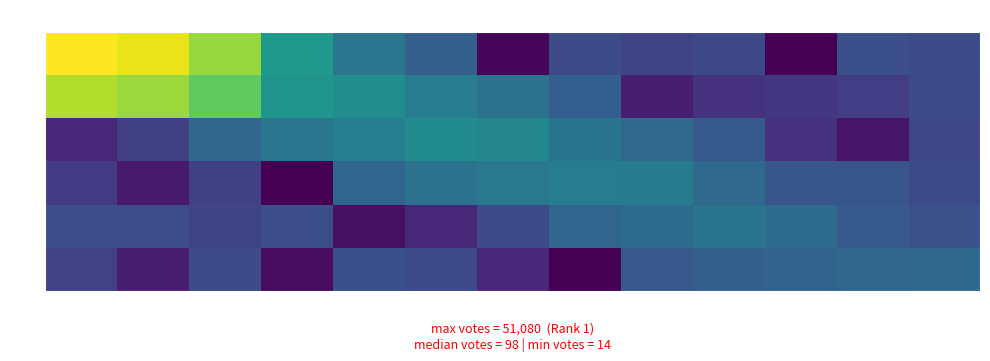

Reading left to right, transcribe all the data shown in this chart.

0: 1239=195550.5	1240=129122.2	1241=29322.8	1242=690.5	1243=118.0	1244=40.0	1245=1.2	1246=17.3	1247=12.0	1248=14.2	1249=1.0	1250=19.4	1251=16.6
1: 1239=49014.9	1240=31811.9	1241=9776.8	1242=587.1	1243=399.5	1244=176.2	1245=92.0	1246=38.1	1247=2.8	1248=5.8	1249=7.3	1250=9.1	1251=15.7
2: 1239=4.0	1240=10.3	1241=54.8	1242=121.5	1243=196.8	1244=359.2	1245=282.2	1246=115.6	1247=63.9	1248=30.7	1249=6.1	1250=2.0	1251=13.7
3: 1239=8.8	1240=2.4	1241=9.9	1242=1.0	1243=54.0	1244=100.8	1245=131.2	1246=178.1	1247=152.4	1248=65.8	1249=26.0	1250=25.5	1251=15.5
4: 1239=18.8	1240=17.9	1241=12.0	1242=18.4	1243=1.8	1244=3.9	1245=17.2	1246=52.8	1247=72.9	1248=106.3	1249=70.5	1250=30.3	1251=20.5
5: 1239=10.9	1240=2.8	1241=16.0	1242=1.5	1243=19.7	1244=15.4	1245=4.0	1246=1.0	1247=26.9	1248=40.7	1249=48.6	1250=54.6	1251=57.7